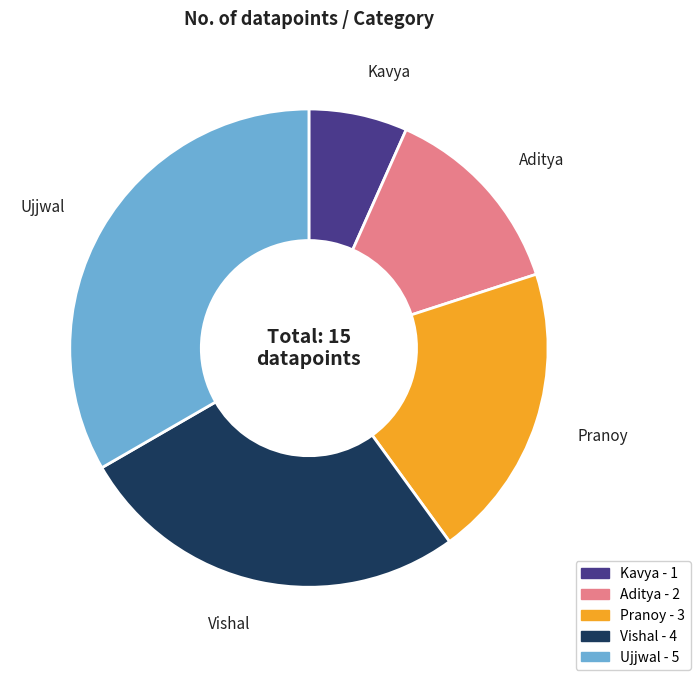

The Aditya slice represents 24% of the pie. True or false?

False